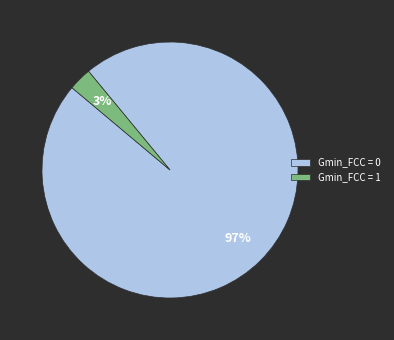

To the nearest percent, what is the average slice percentage?

50%